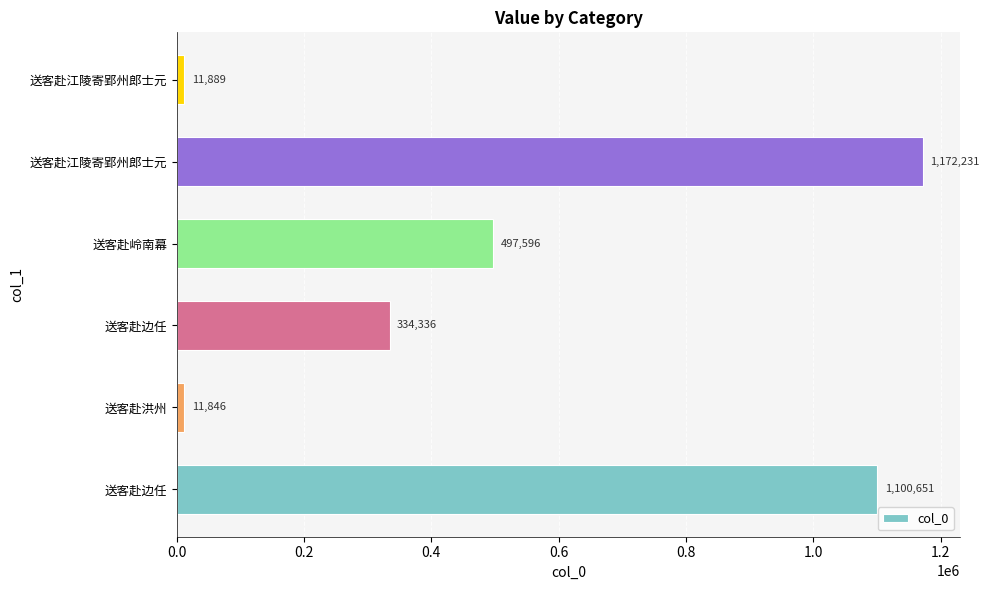

Are the bars grouped side by side (vs. stacked)?

No